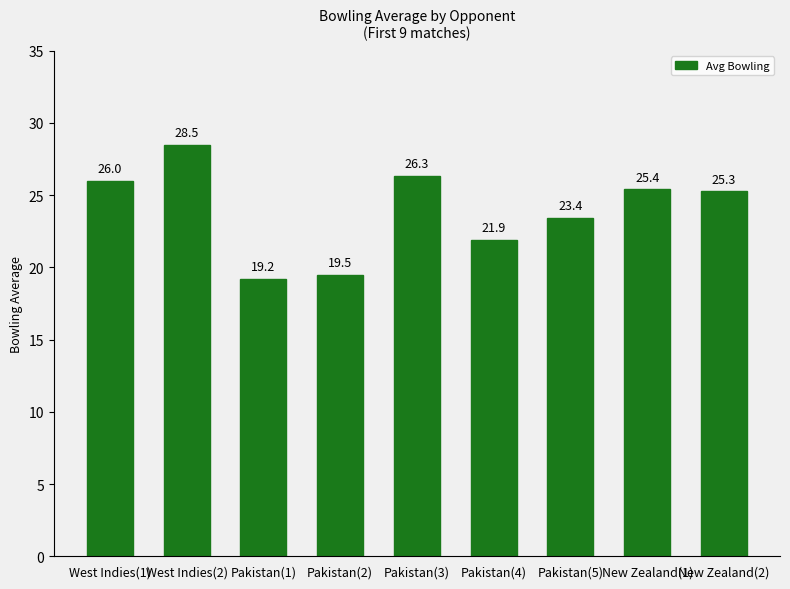

Rank the categories by value from lowest to highest.

Pakistan(1), Pakistan(2), Pakistan(4), Pakistan(5), New Zealand(2), New Zealand(1), West Indies(1), Pakistan(3), West Indies(2)